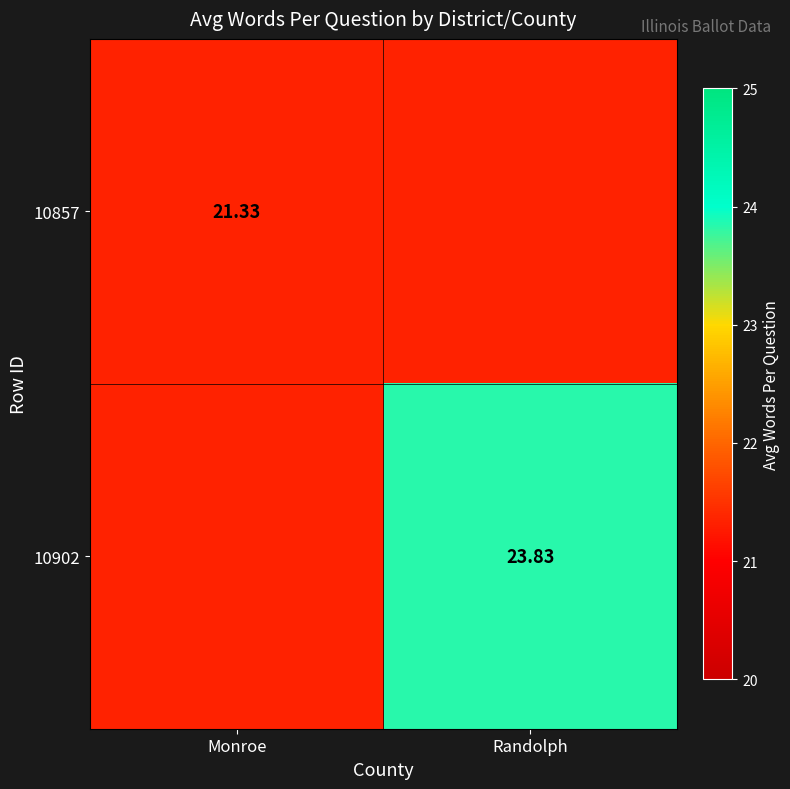

Is the value of 10902 at Randolph greater than the value of 10857 at Monroe?

Yes